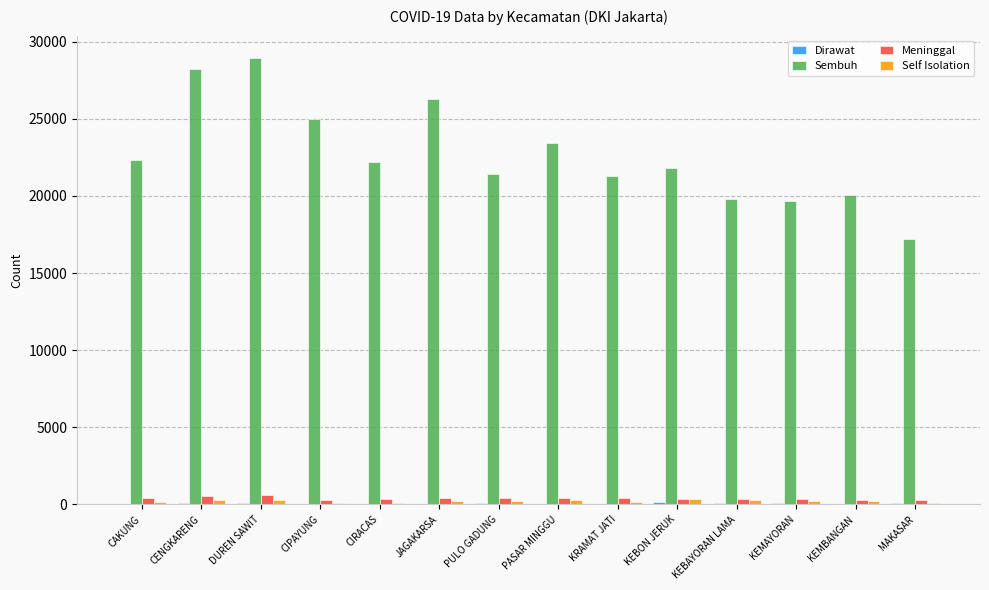

Is it true that Sembuh equals 21446 at PULO GADUNG?

True